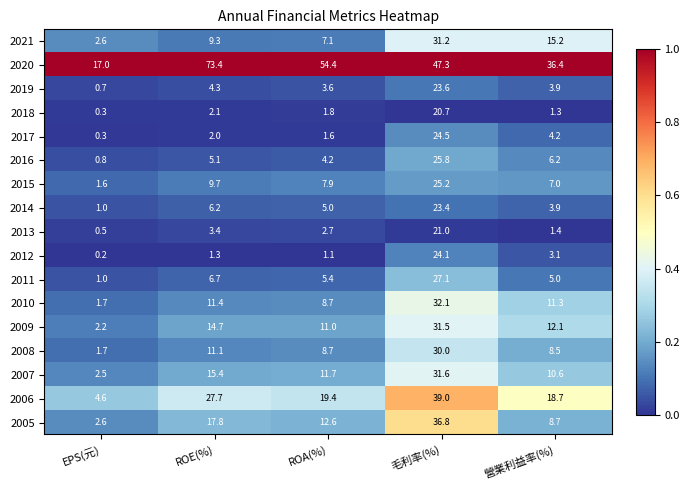

Which category has the lowest value in the 2006 series?

EPS(元)